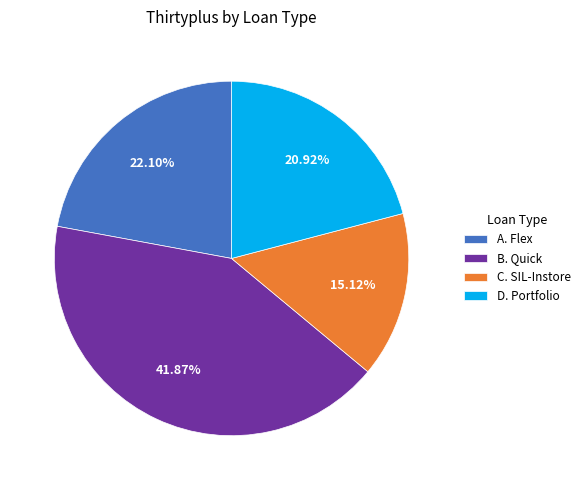

What is the largest slice in the pie chart?

B. Quick